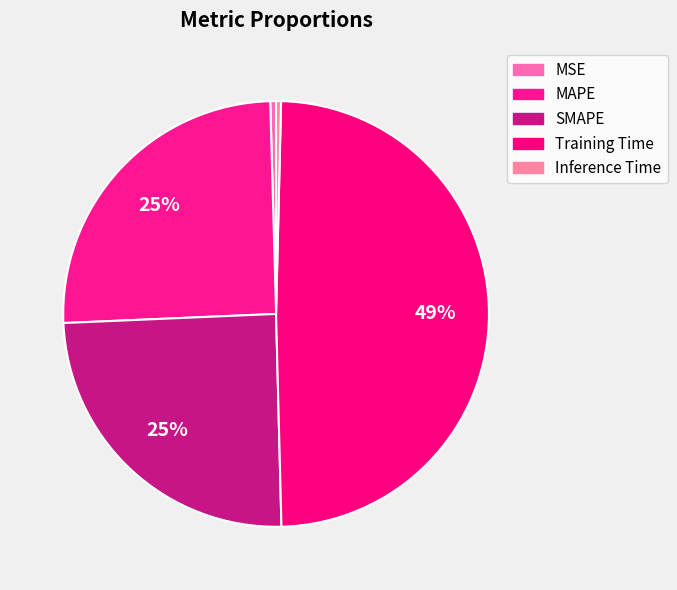

Is it true that Inference Time is 0% of the pie?

True